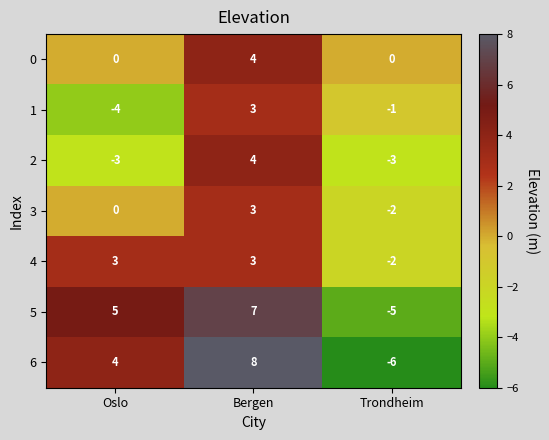

Is it true that 1 equals -1 at Trondheim?

True